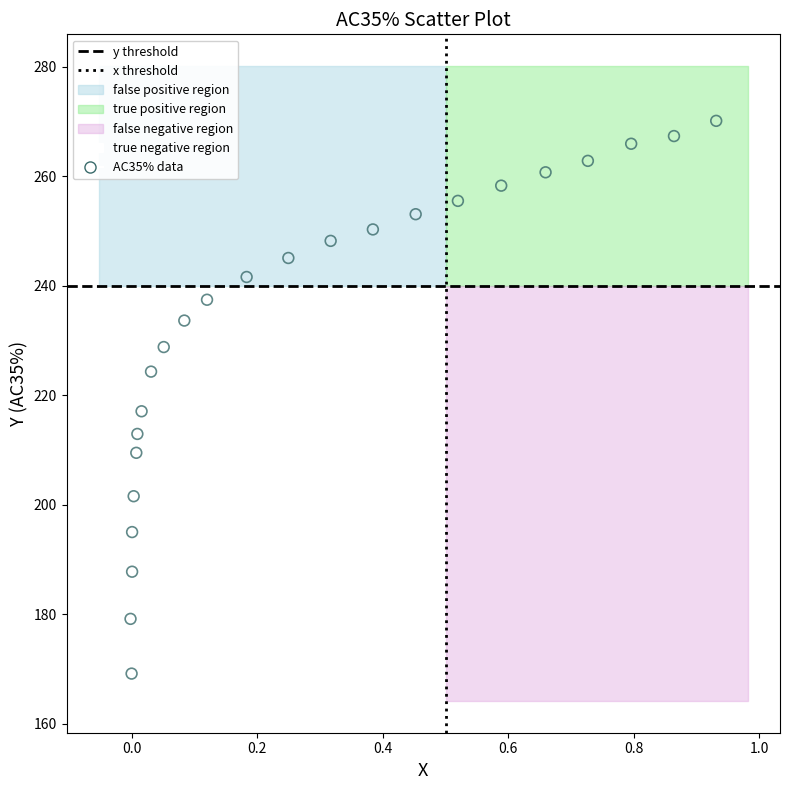

What is the range of Y values (max minus min)?

100.9